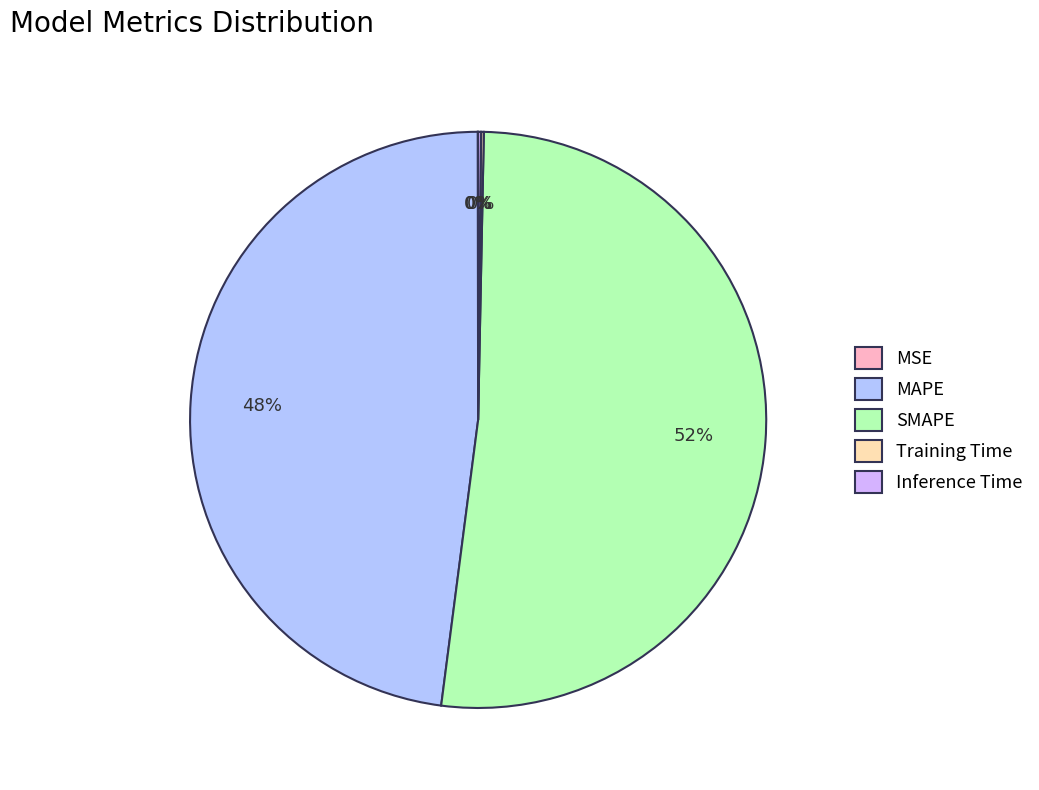

Do SMAPE and Inference Time together represent more than half of the pie?

Yes